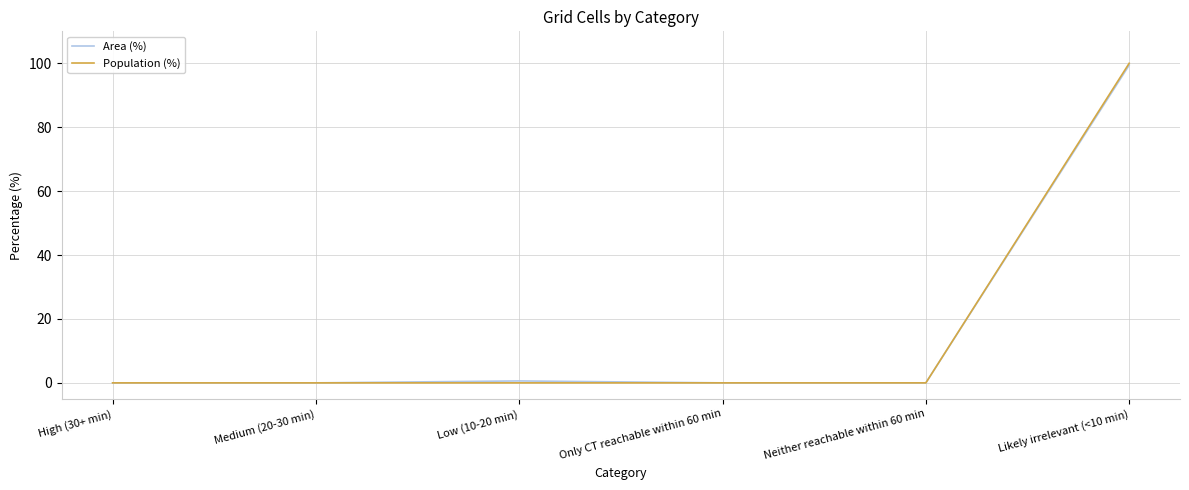

Which series has the largest range (max minus min)?

Population (%)